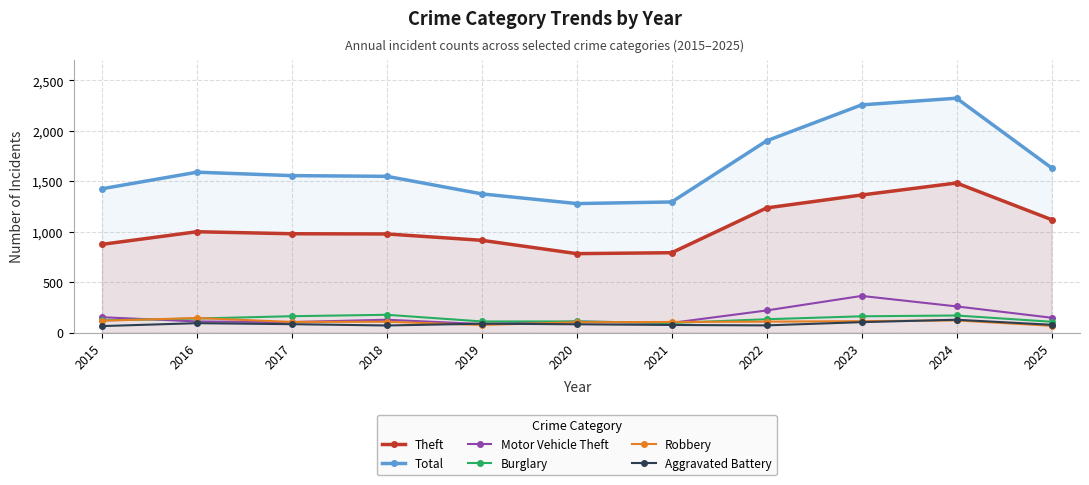

True or false: Theft and Aggravated Battery intersect in this chart.

False